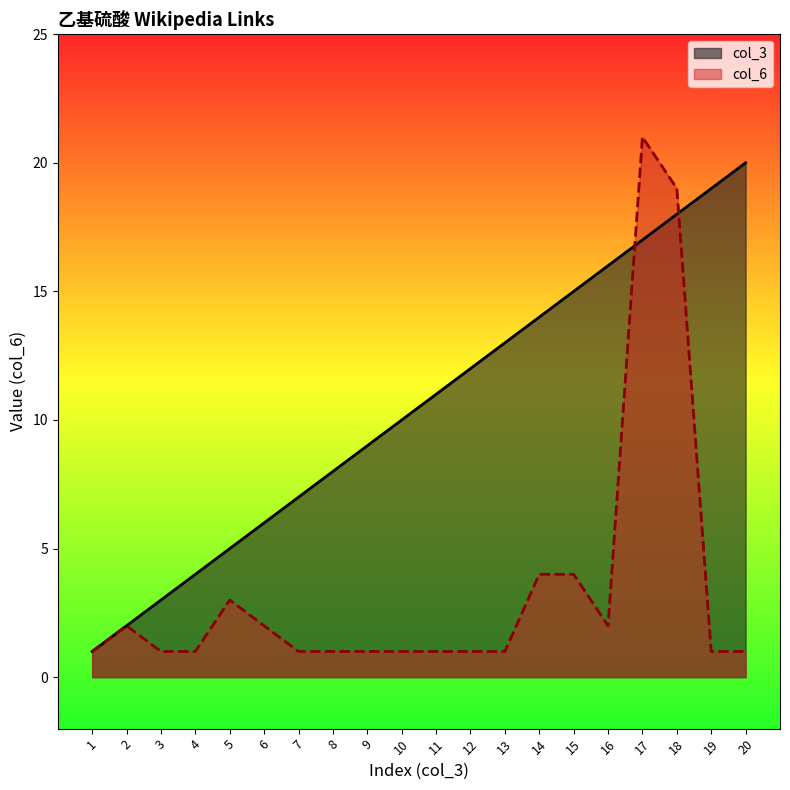

At which category does col_6 reach its first local valley?

16